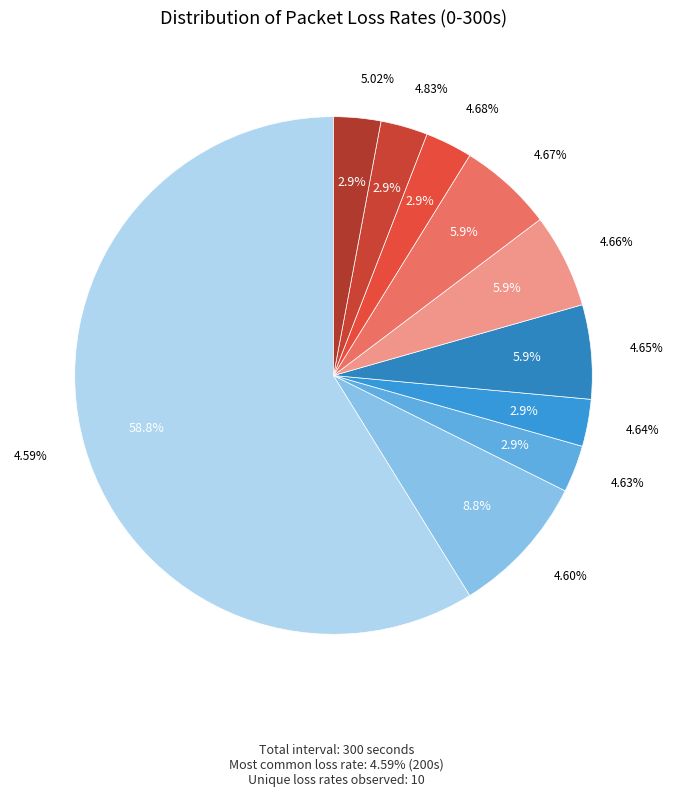

How many slices are in this pie chart?

10